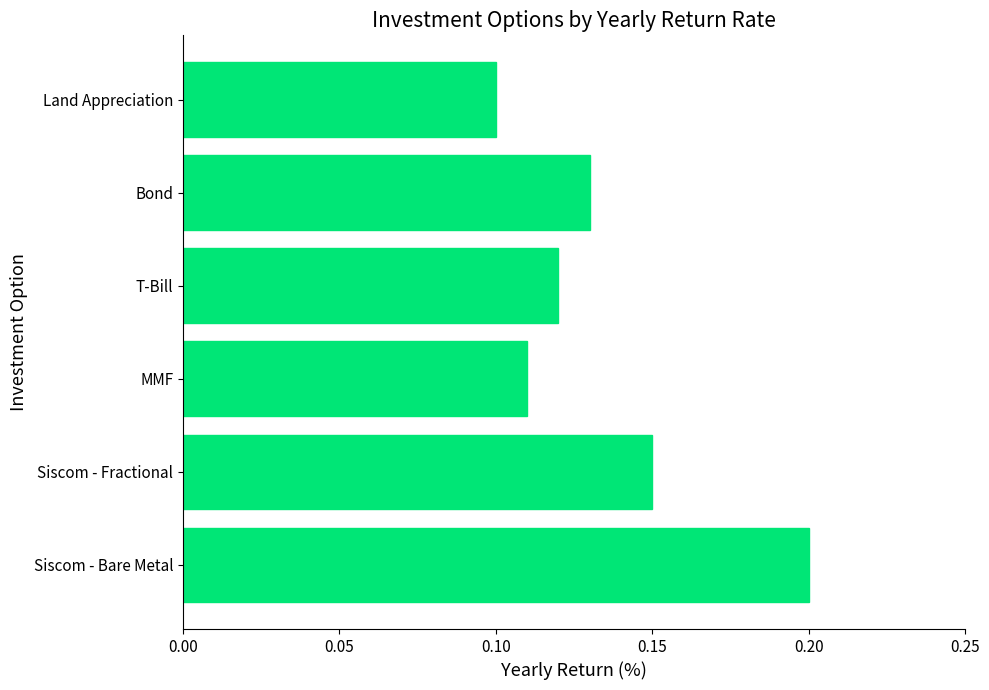

How many distinct data groups are displayed?

1